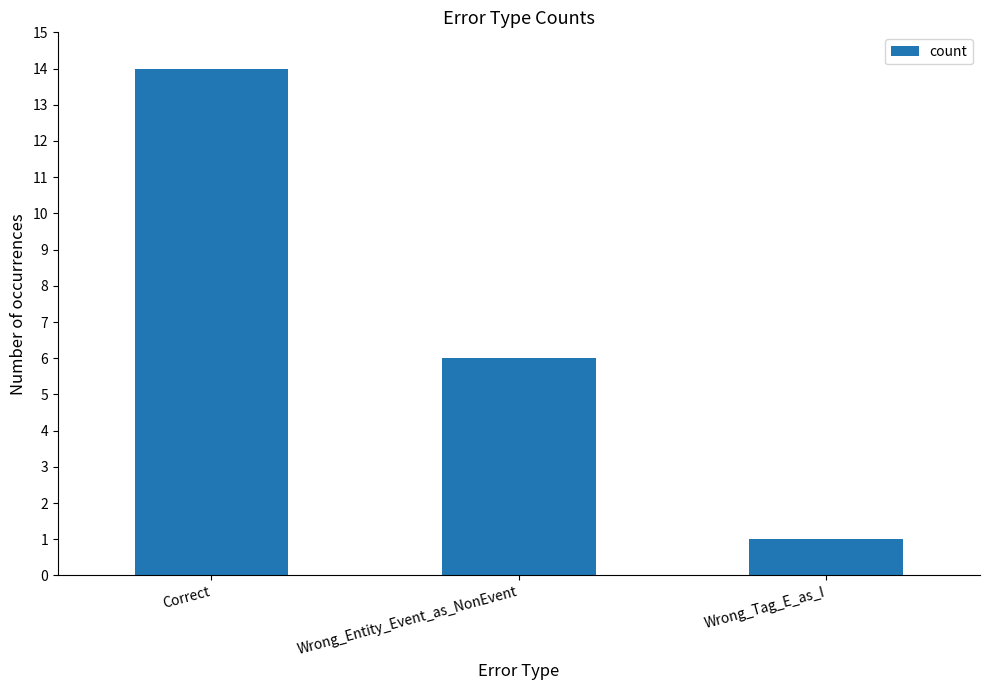

What is the sum of all values?

21